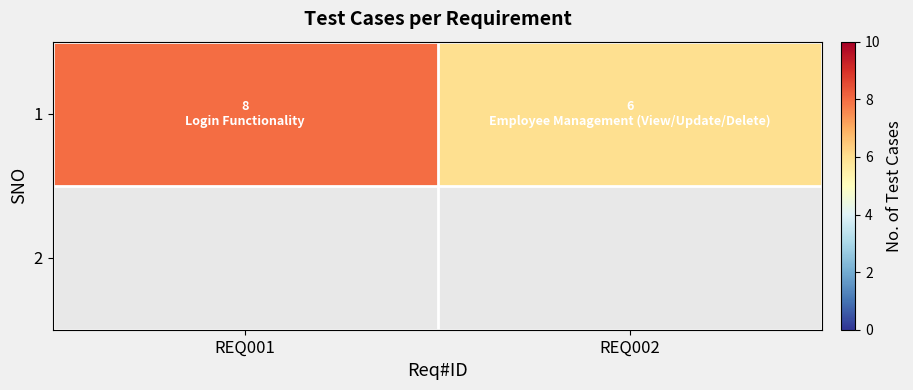

What is the sum of all values?

14